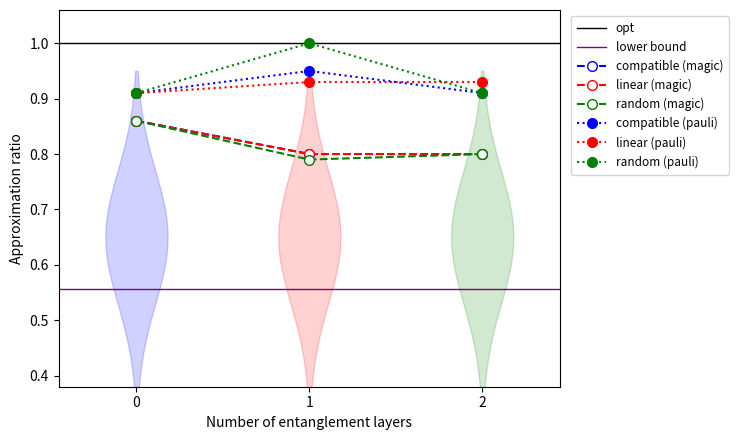

What value does the linear (pauli) series have at 0?

0.9